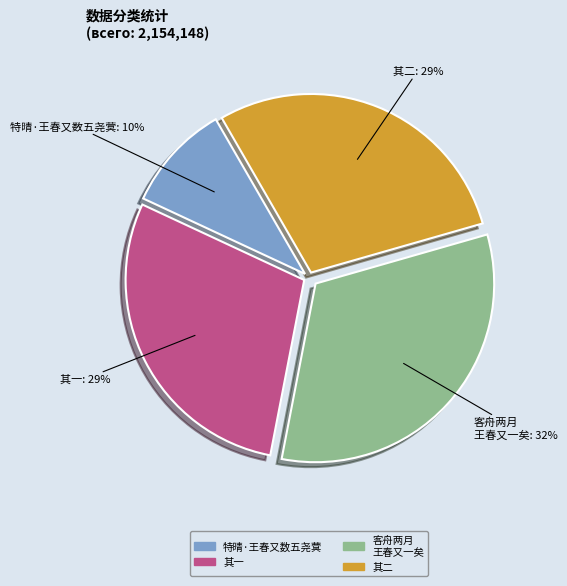

Does any single category account for the majority?

No